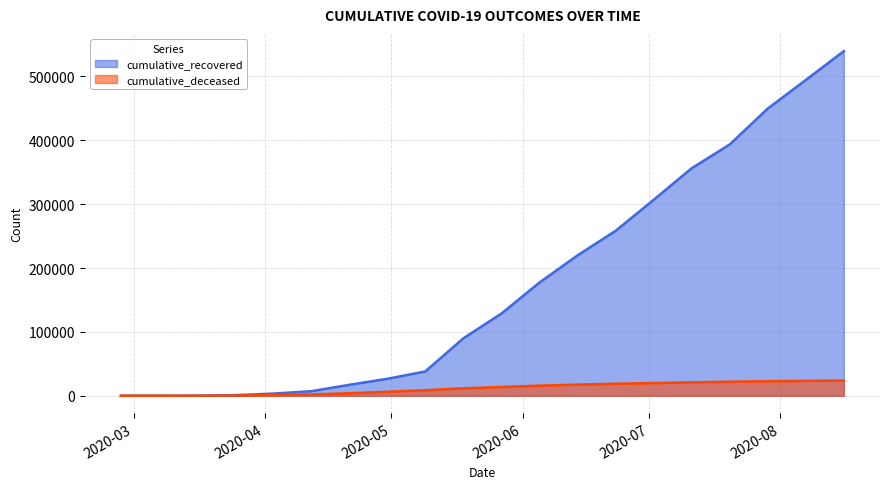

True or false: cumulative_recovered and cumulative_deceased cross at least once.

False